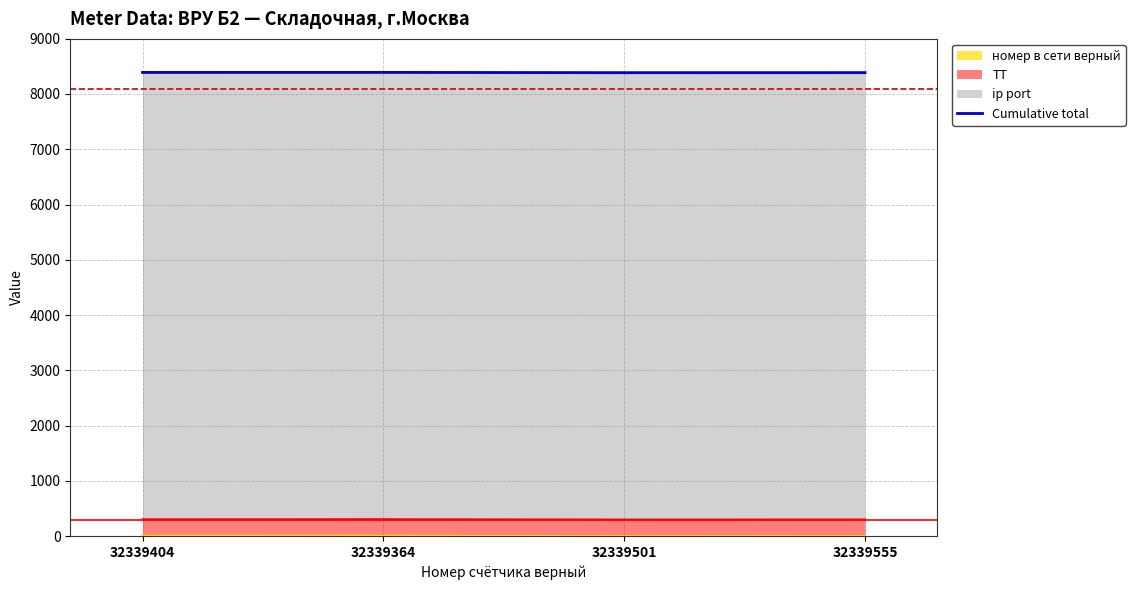

List the labels in order of value, largest first.

32339364, 32339404, 32339555, 32339501